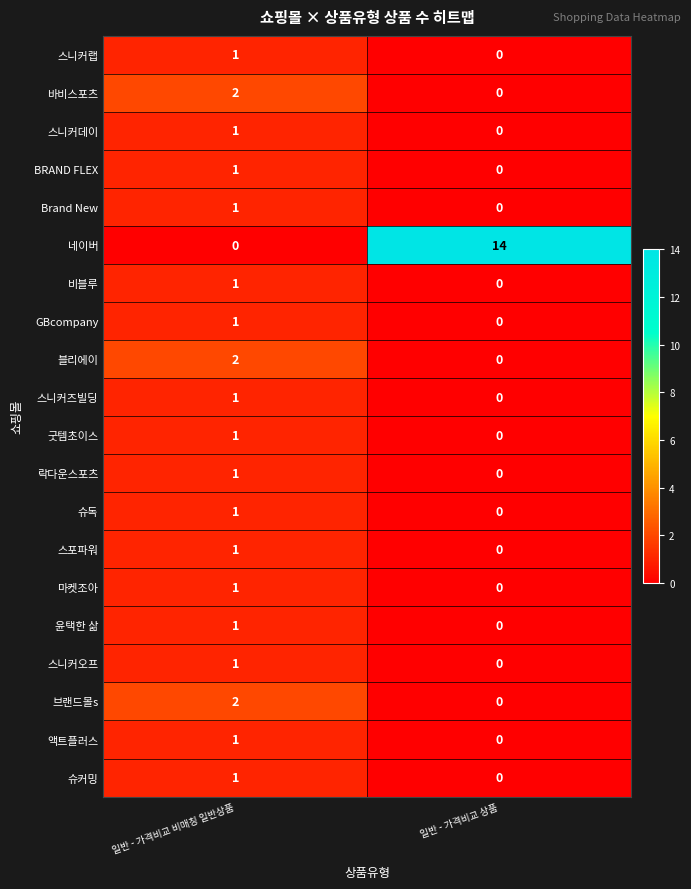

True or false: 스니커데이 has a value of 0 at 일반 - 가격비교 상품.

True